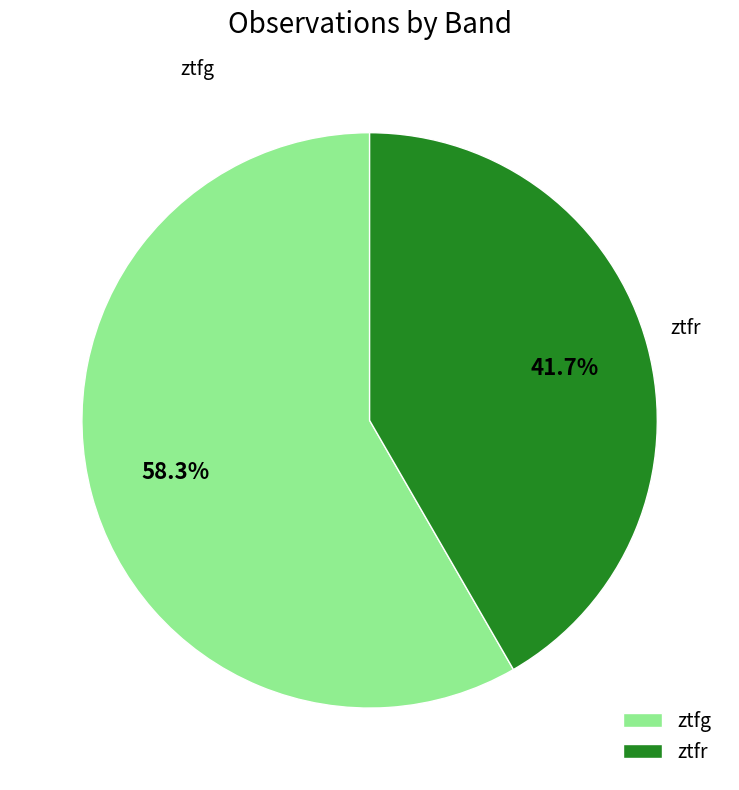

What is the largest slice in the pie chart?

ztfg